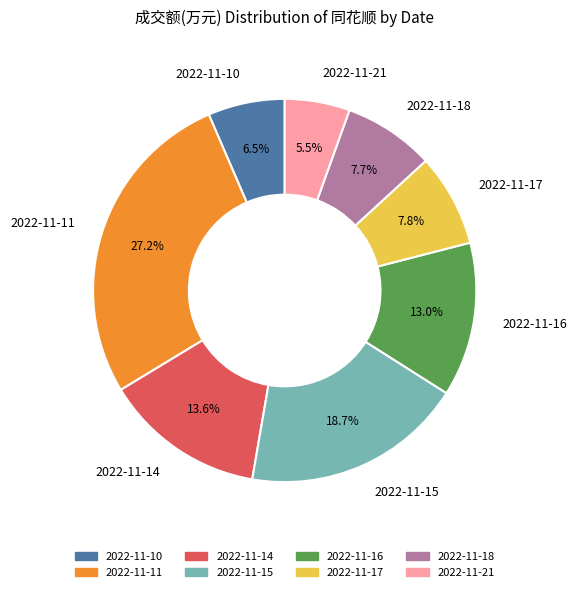

Which slice is the largest?

2022-11-11